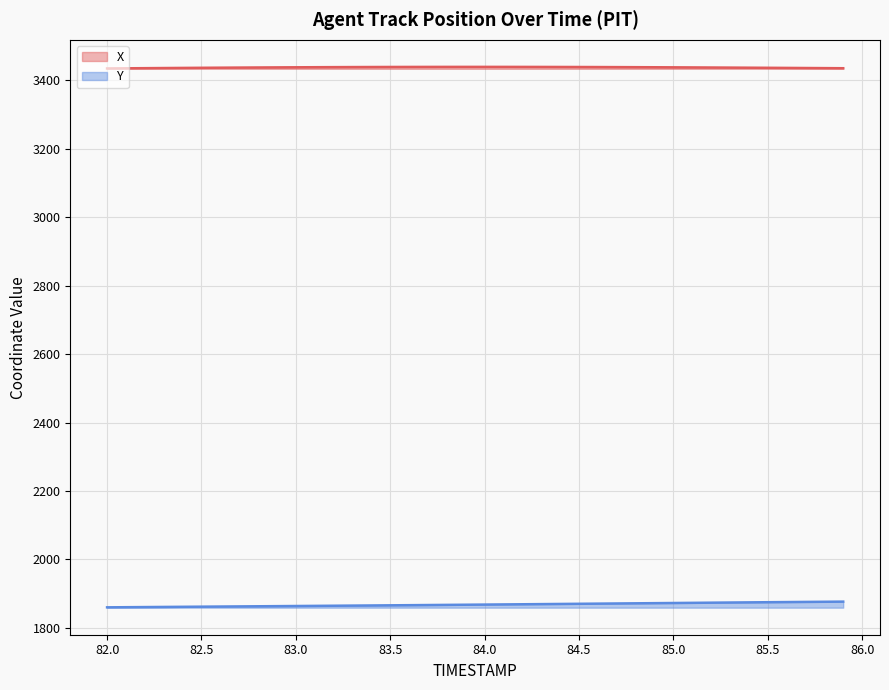

What are all the series names shown in the legend?

X, Y